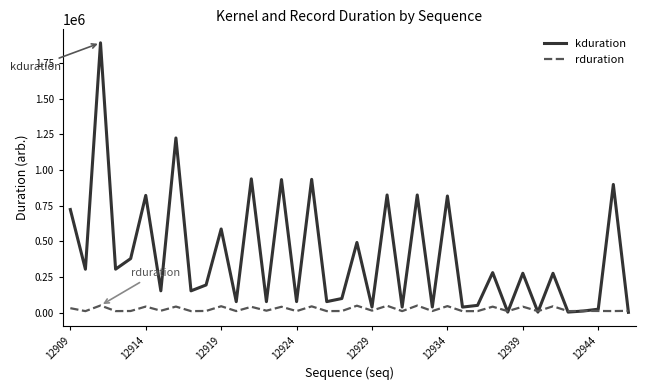

What is the difference between the second highest and minimum values in the rduration series?

39216